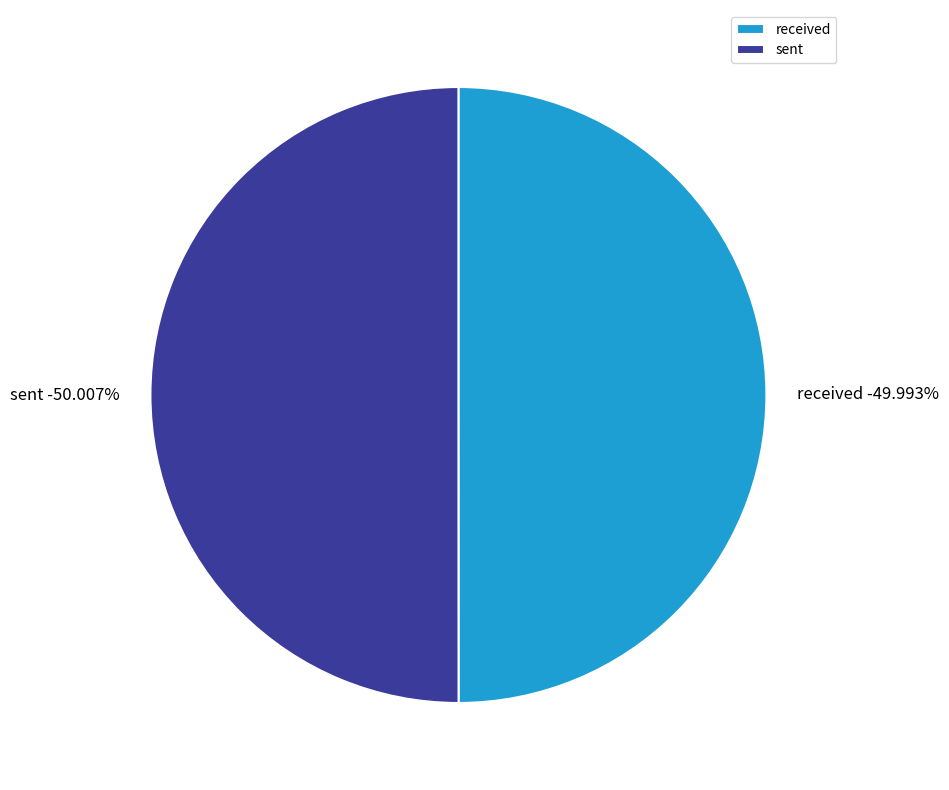

To the nearest percent, what portion does received represent?

50%